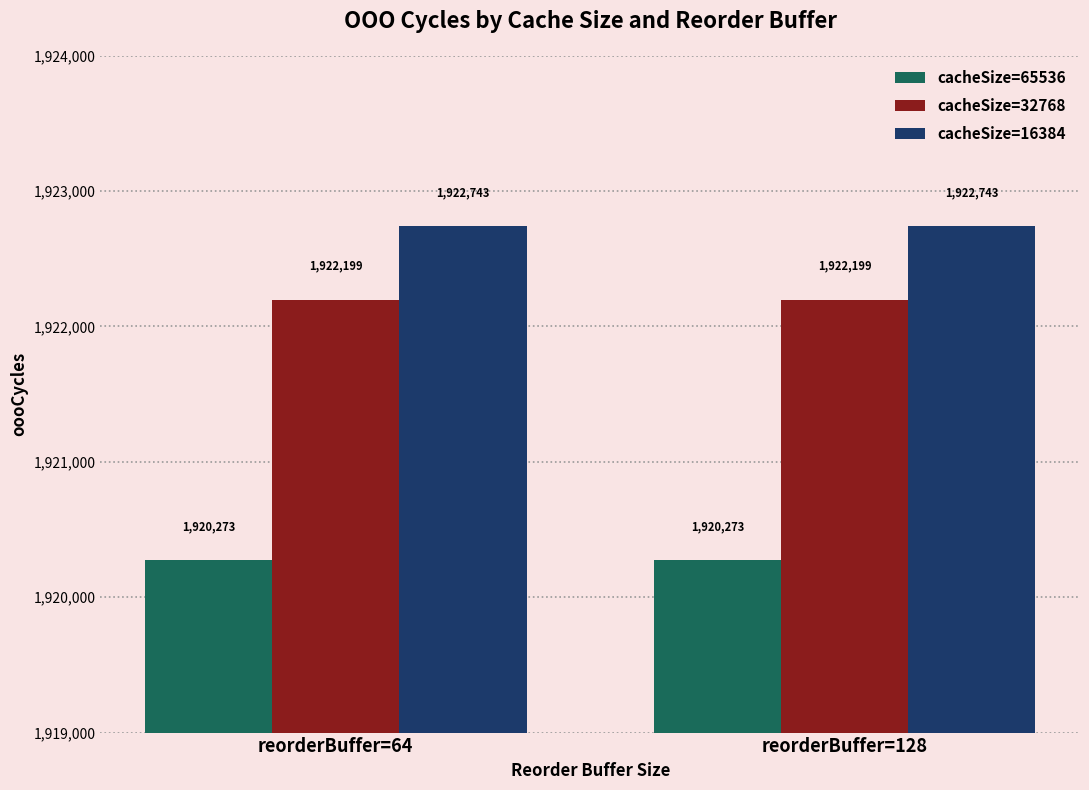

What is the average value of the cacheSize=32768 series?

1922199